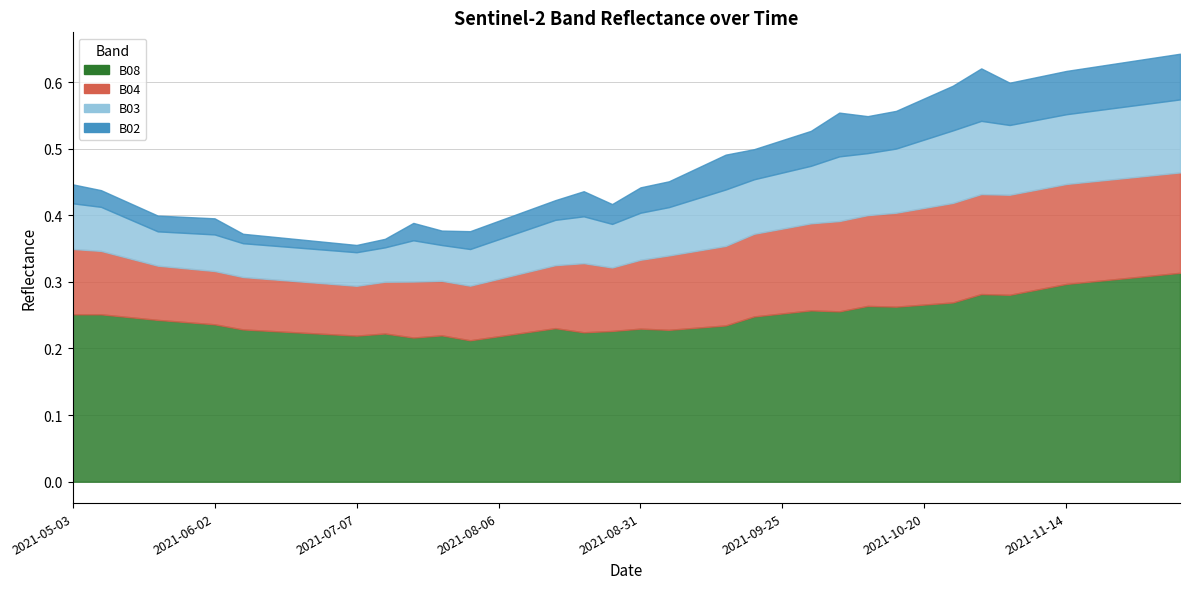

At how many categories does at least one series exceed 0?

40